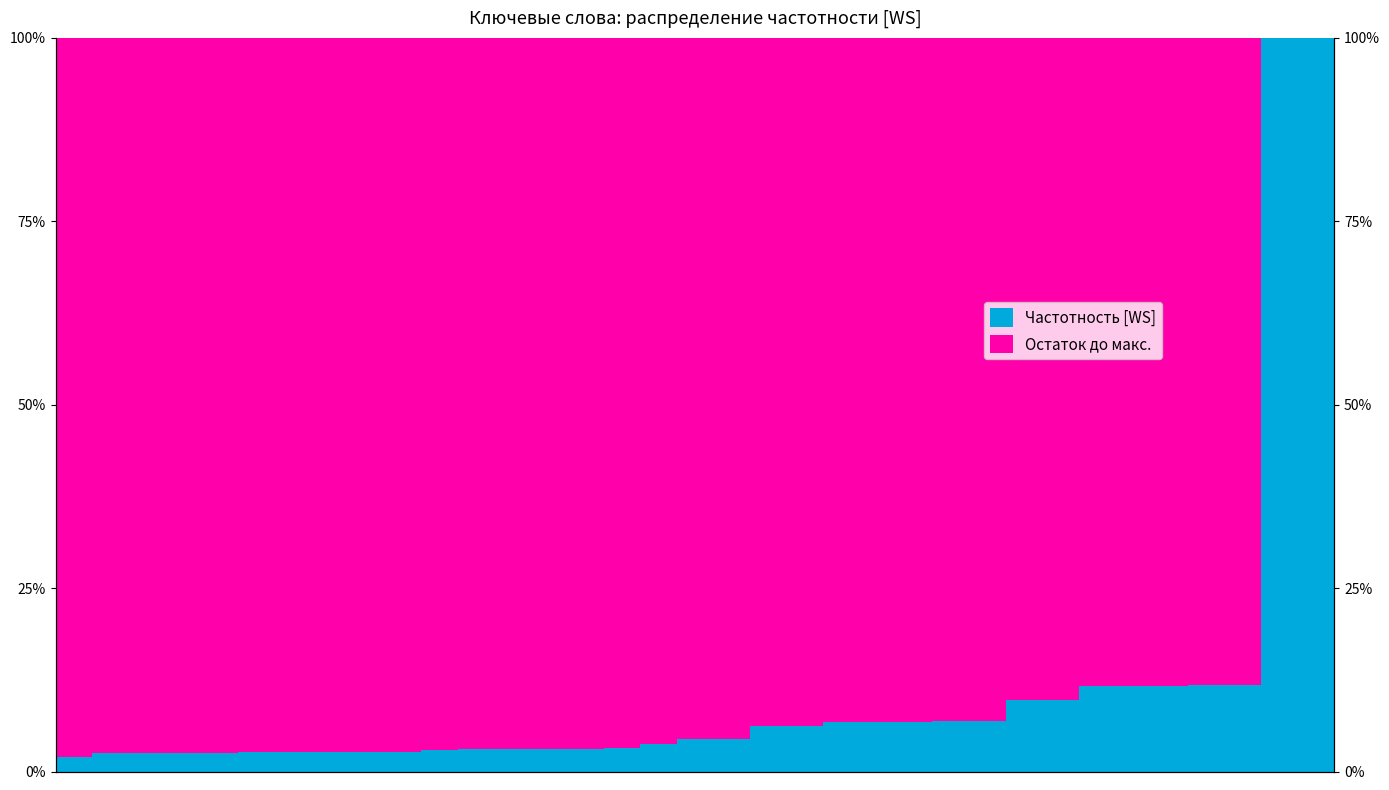

What is the total value across all series at 24?

100.0